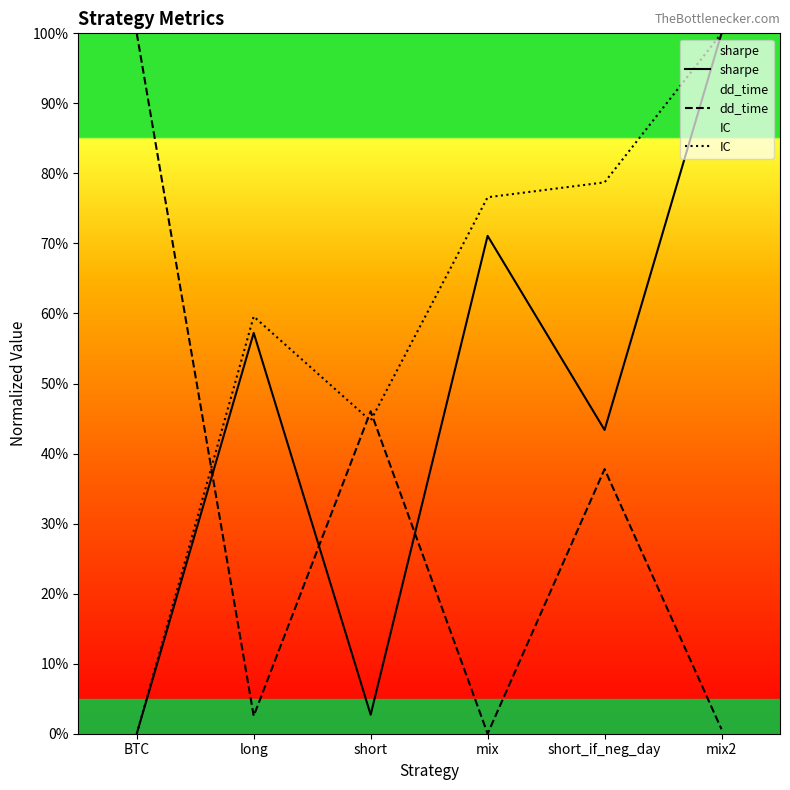

What is the average value of the sharpe series?

0.5